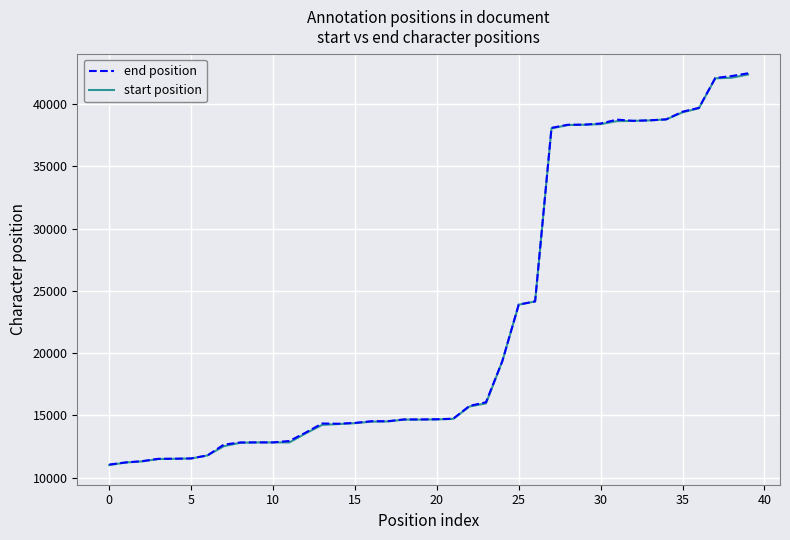

What is the difference between the maximum and minimum values in the end position series?

31425